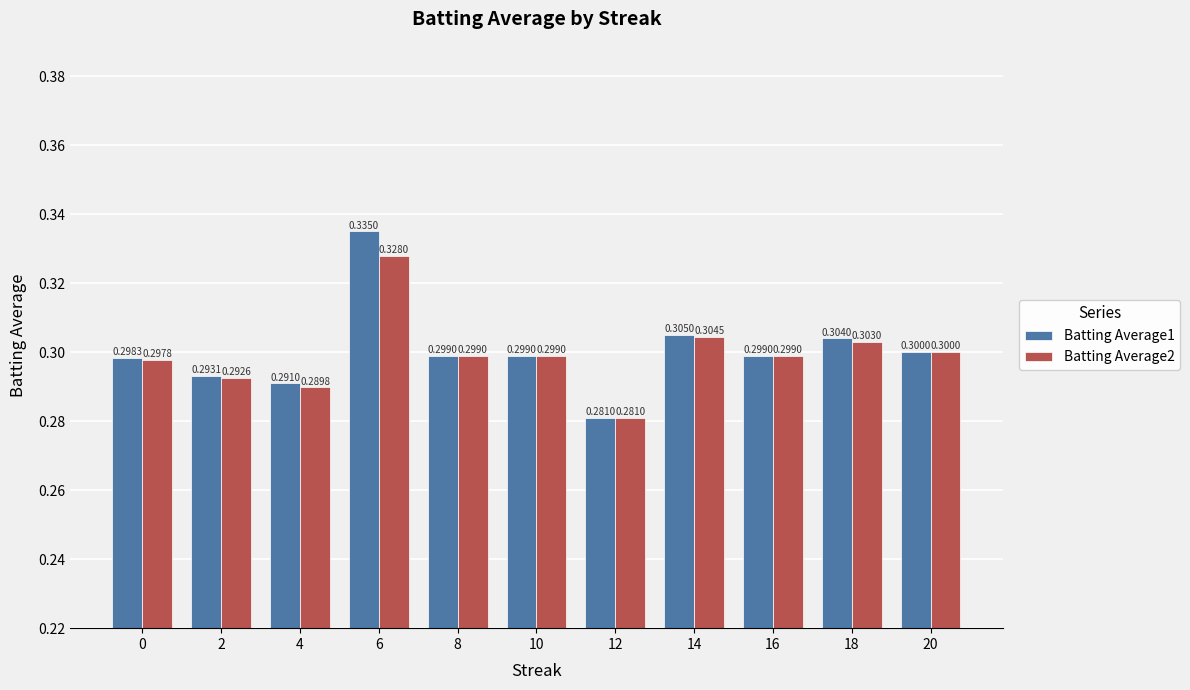

The Batting Average1 series shows 0.3 at 2. True or false?

True